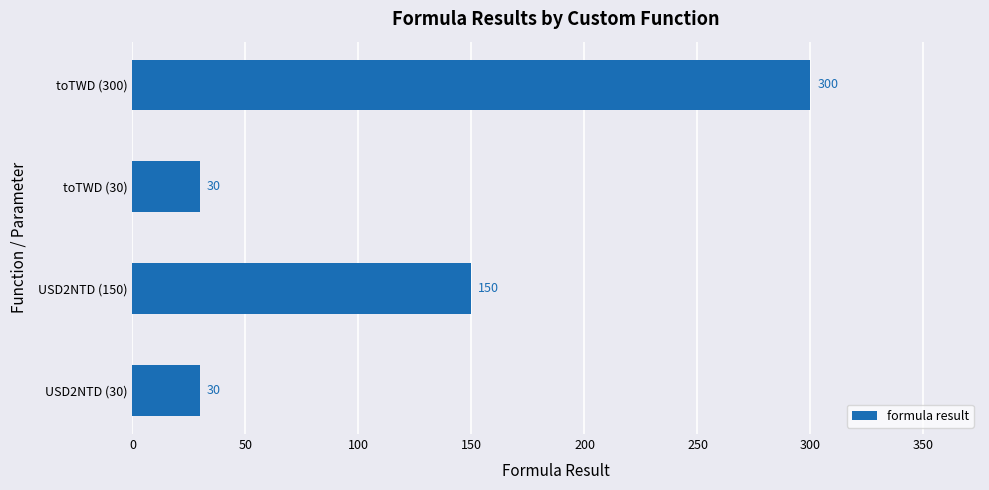

What is the value of the 2nd bar from the top?

30